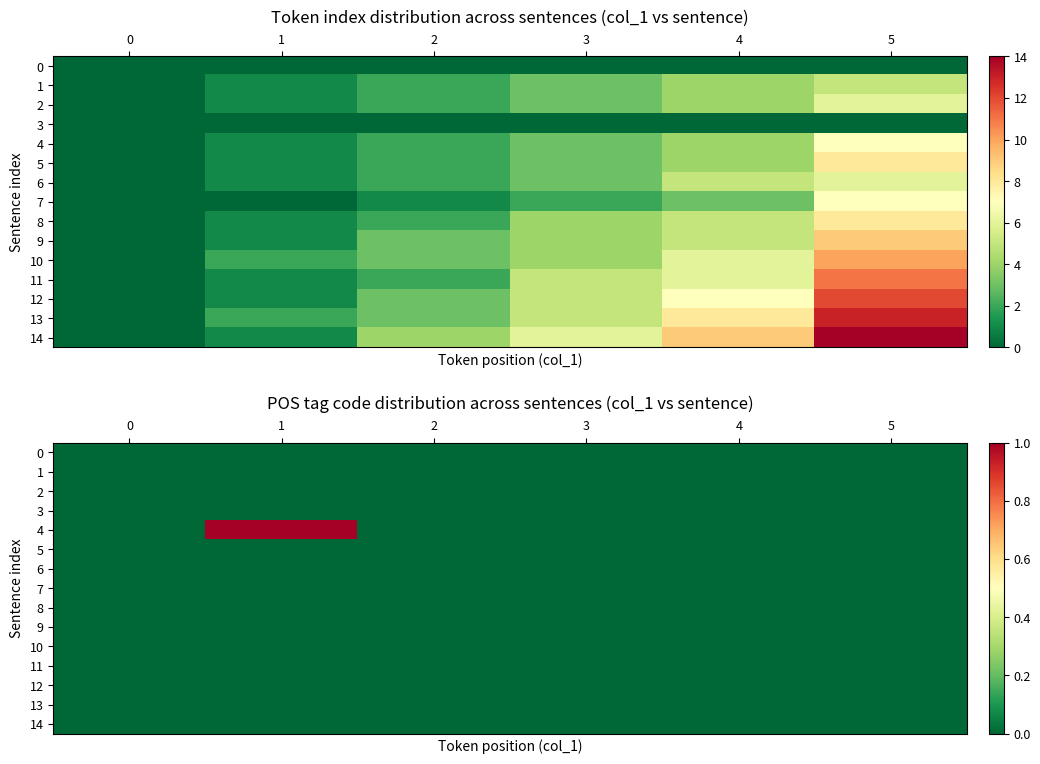

Which series has the largest total across all categories?

4